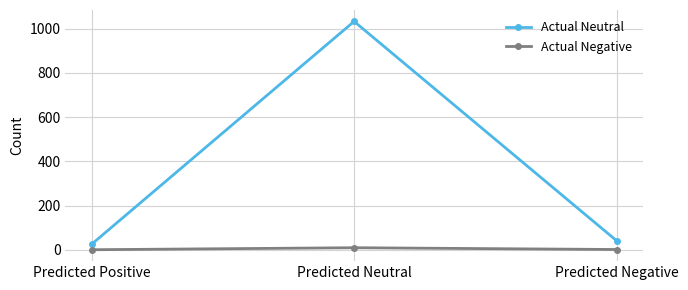

Where is Actual Neutral nearest to the value 529?

Predicted Negative